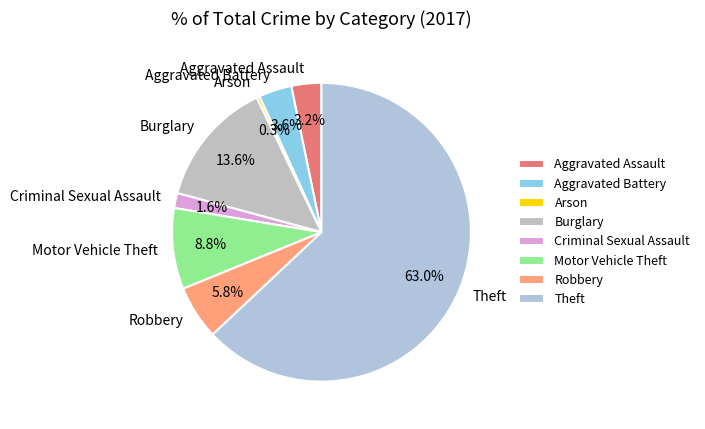

To the nearest percent, what portion does Aggravated Assault represent?

3%